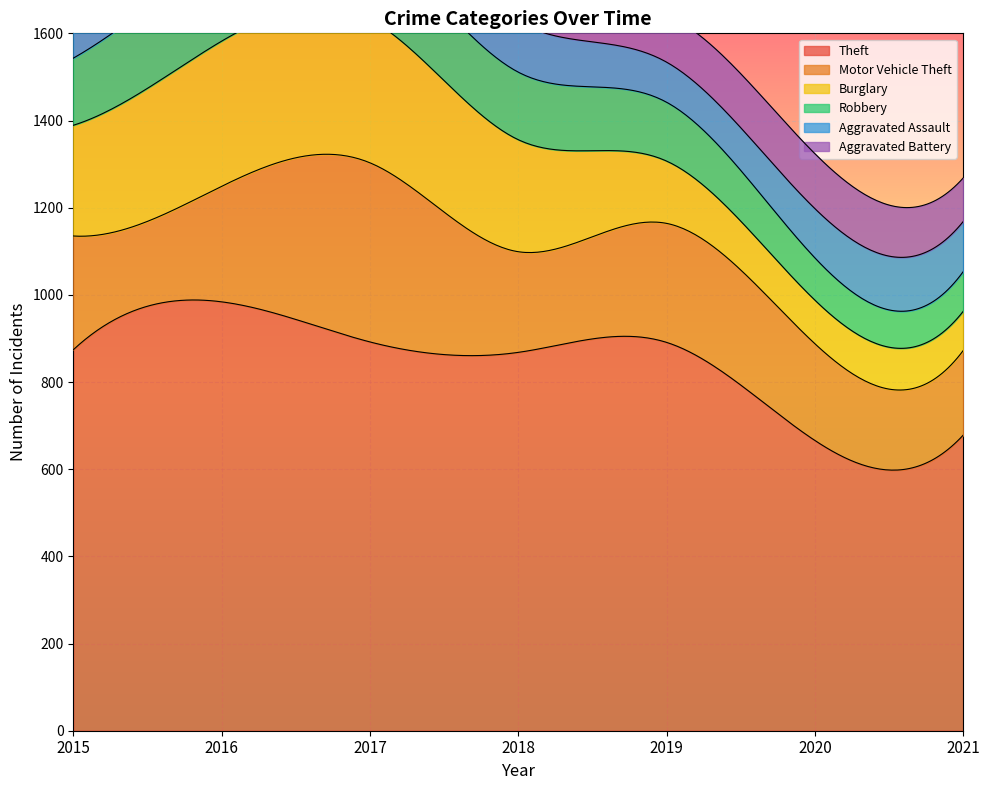

Reading left to right, extract all data points from this chart.

Theft: 2015=874	2016=984	2017=892	2018=868	2019=891	2020=666	2021=678
Motor Vehicle Theft: 2015=261	2016=265	2017=411	2018=231	2019=273	2020=222	2021=194
Burglary: 2015=254	2016=333	2017=329	2018=257	2019=143	2020=100	2021=90
Robbery: 2015=154	2016=194	2017=178	2018=155	2019=135	2020=97	2021=91
Aggravated Assault: 2015=110	2016=118	2017=105	2018=115	2019=92	2020=113	2021=115
Aggravated Battery: 2015=108	2016=102	2017=108	2018=67	2019=108	2020=126	2021=100